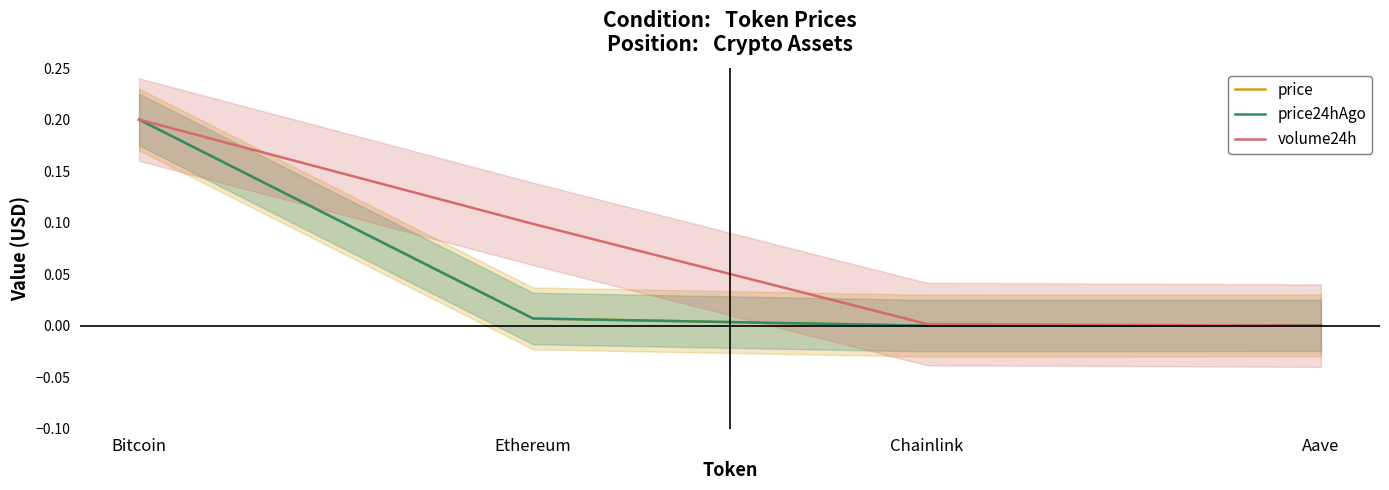

At how many categories does at least one series exceed 0?

4